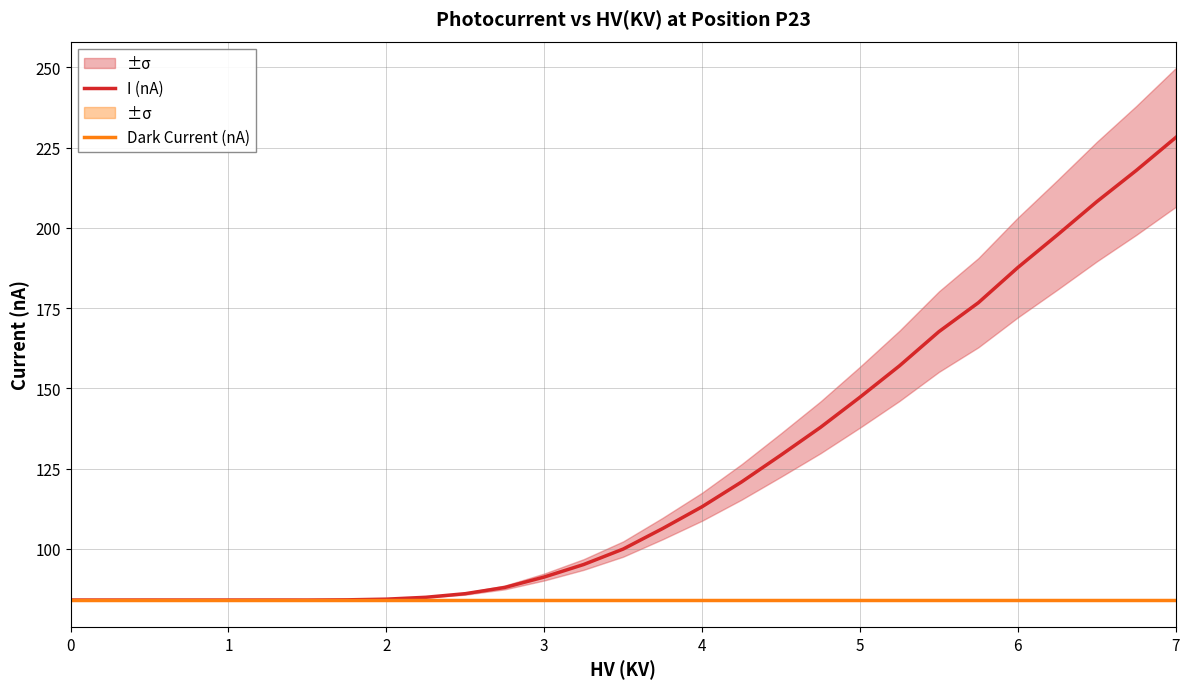

What is the lowest value of the I (nA) series?

84.1